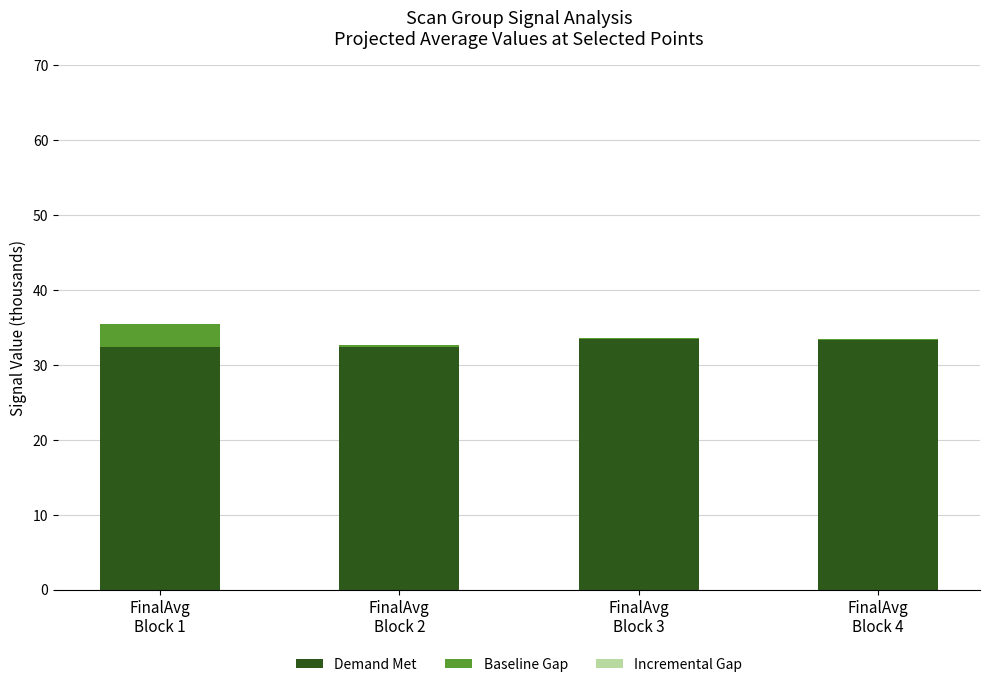

Are the bars grouped side by side (vs. stacked)?

No